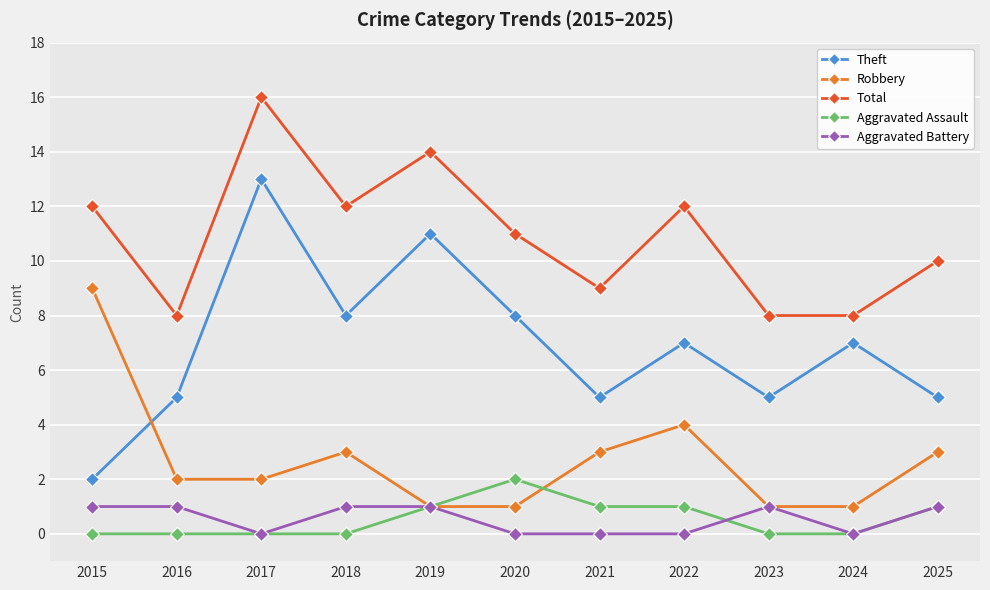

What is the spread (max minus min) of values at 2025?

9